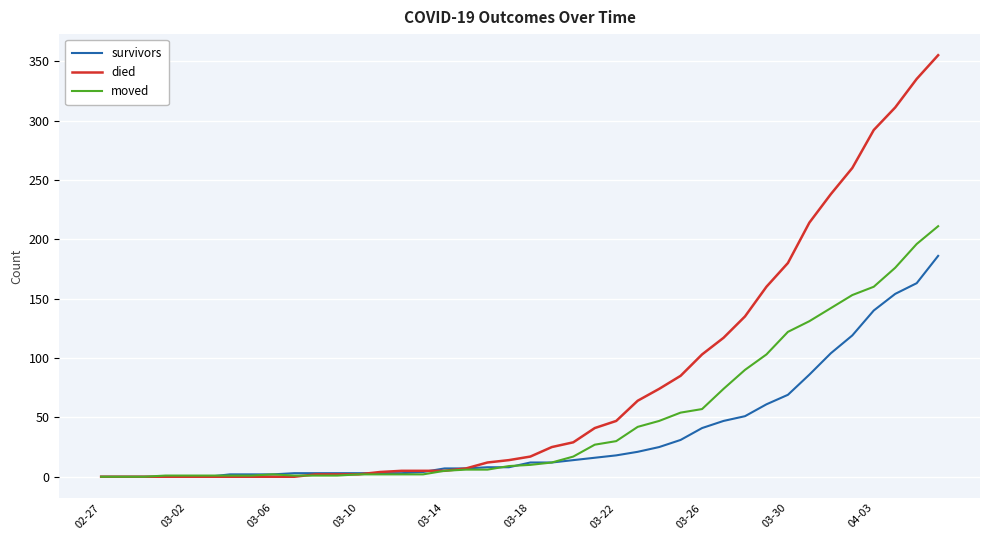

Which series has the largest range (max minus min)?

died